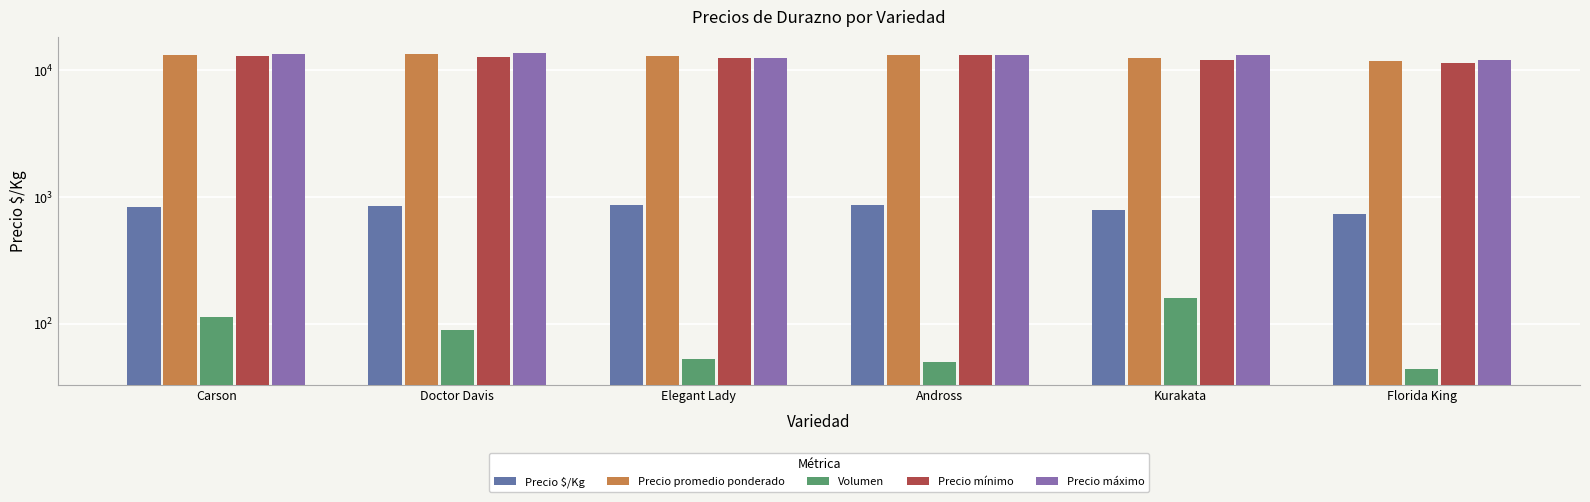

At which category is the sum across all series the highest?

Doctor Davis